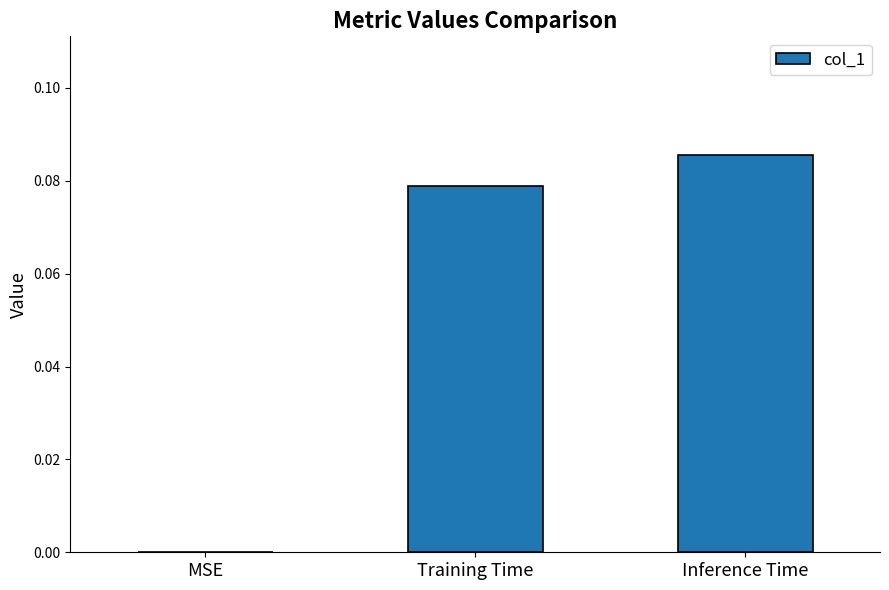

What is the change in value from MSE to Inference Time?

+0.1